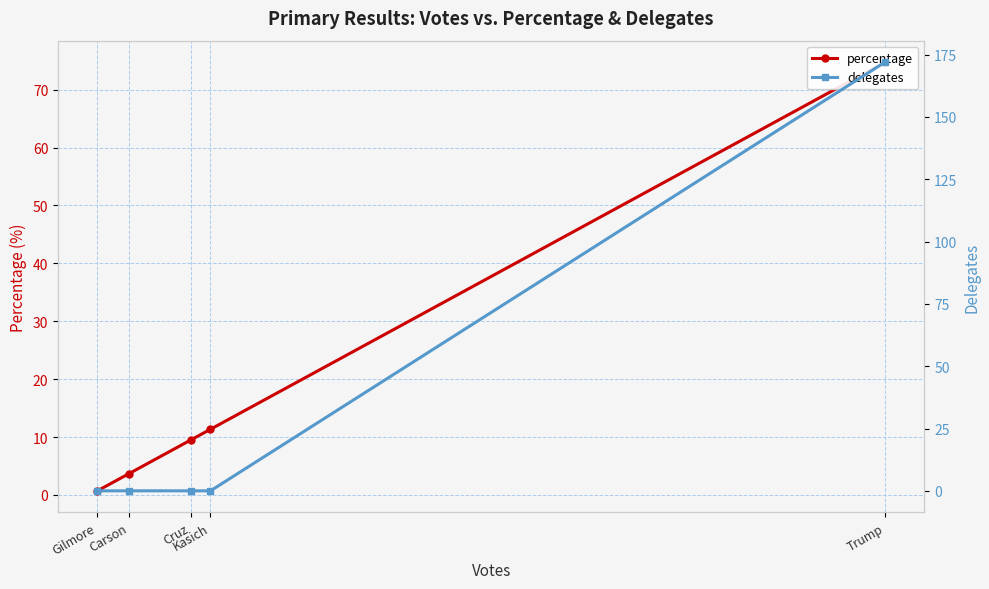

Reading right to left, transcribe all the data shown in this chart.

percentage: 0.7	3.7	9.5	11.3	74.8
delegates: 0.0	0.0	0.0	0.0	172.0